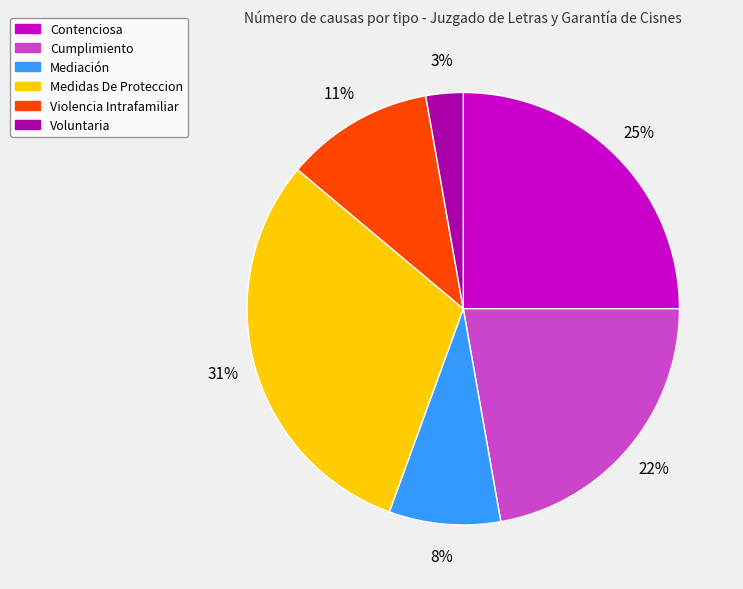

Count the number of slices in the pie.

6